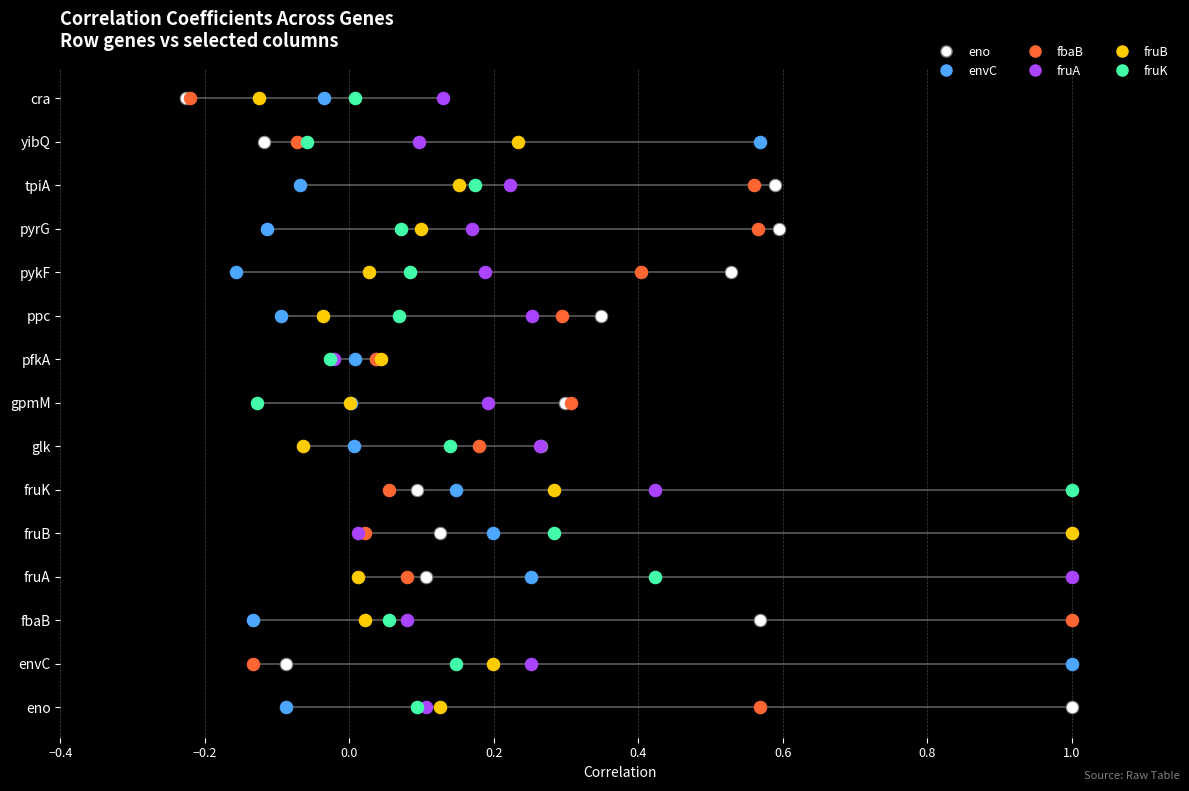

Which series reaches the maximum Y coordinate?

eno